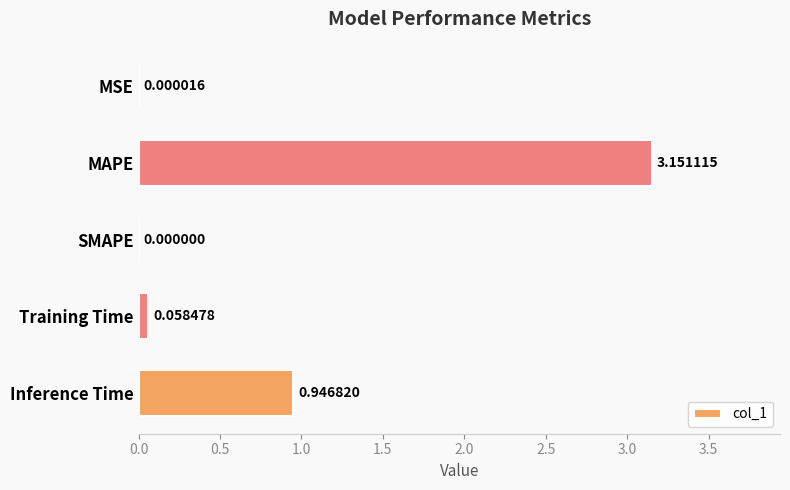

Are the bars horizontal?

Yes